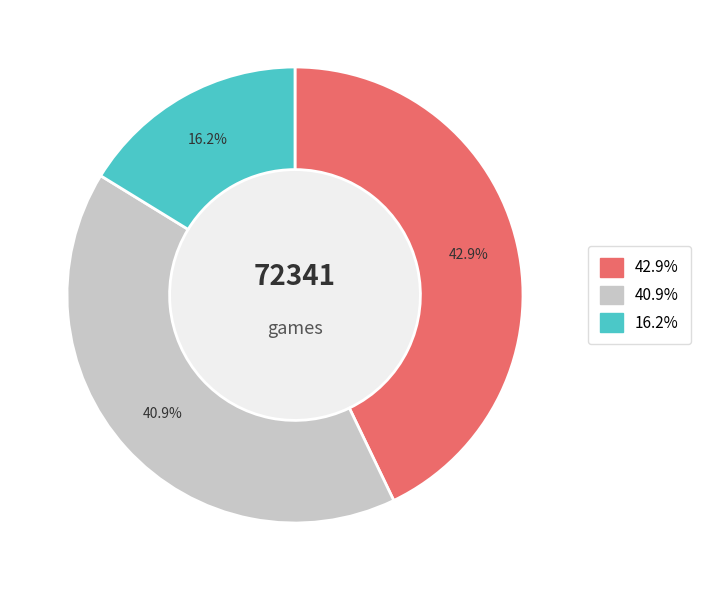

Is there any slice that represents more than half of the pie?

No